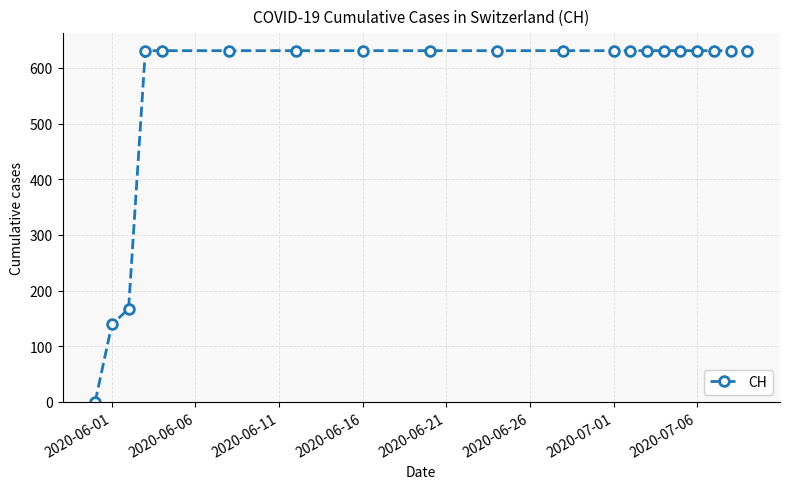

What is the greatest value displayed?

631